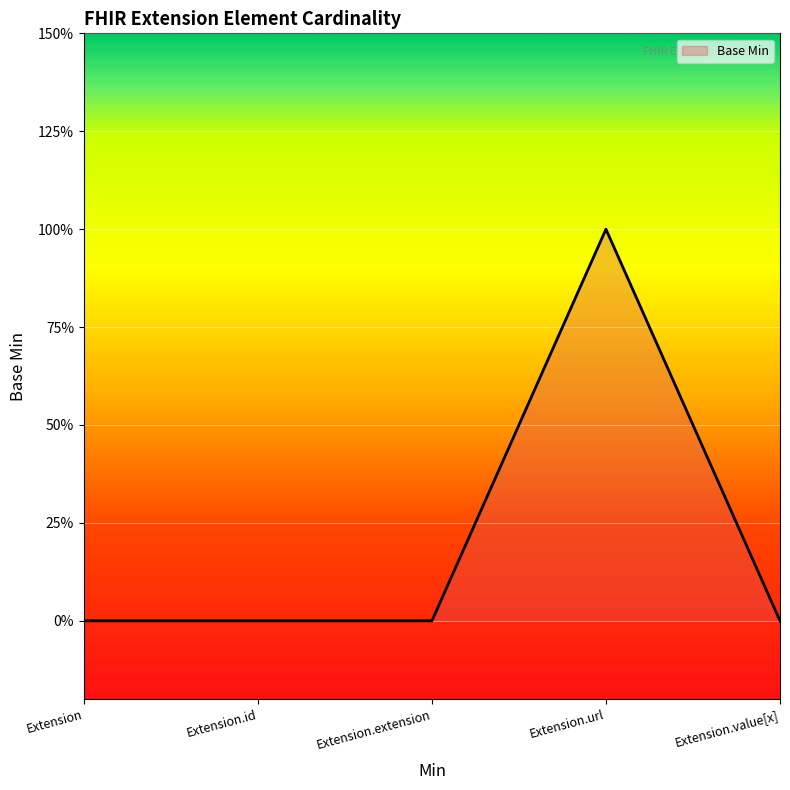

Is this an area chart (filled region under the line)?

Yes